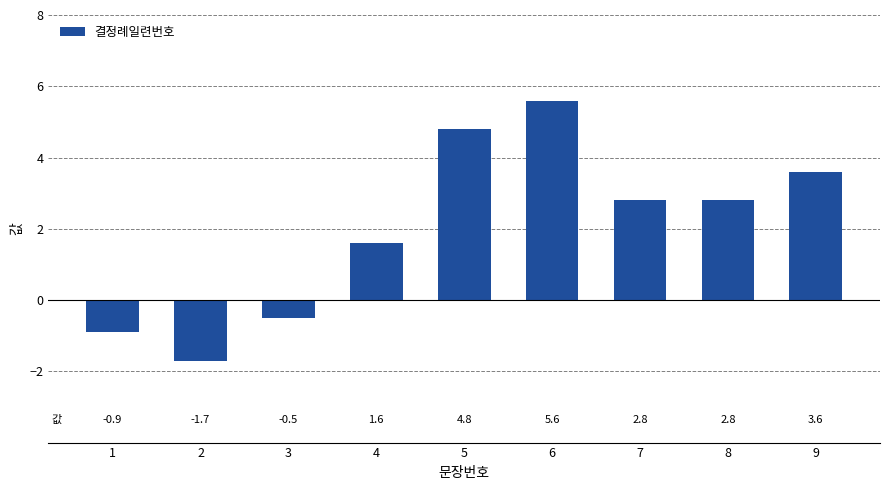

What is the value of the 9th bar from the left?

3.6